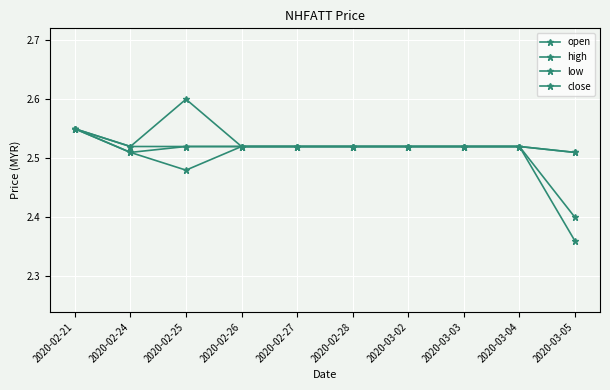

Which series has the largest range (max minus min)?

low